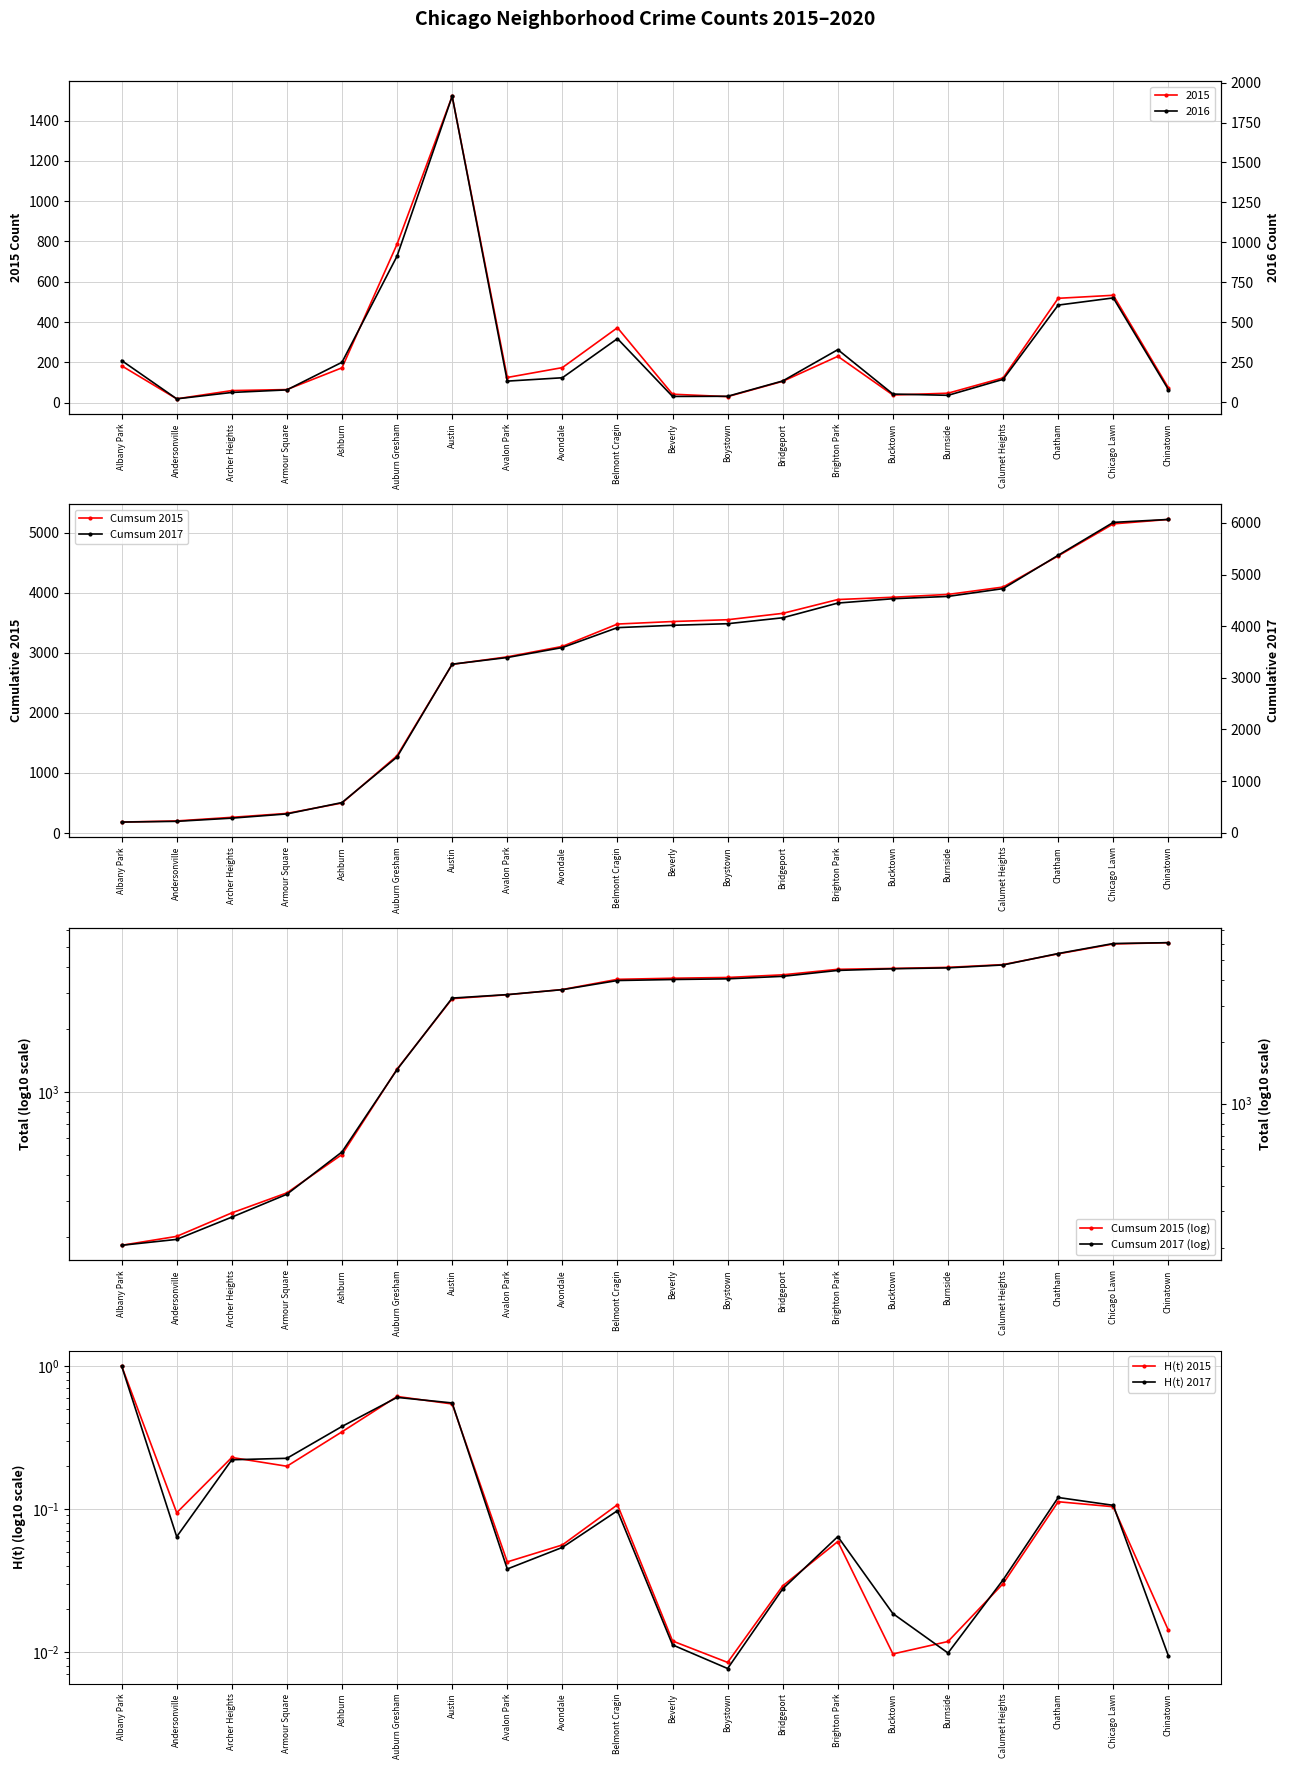

What position from the right is Armour Square?

17